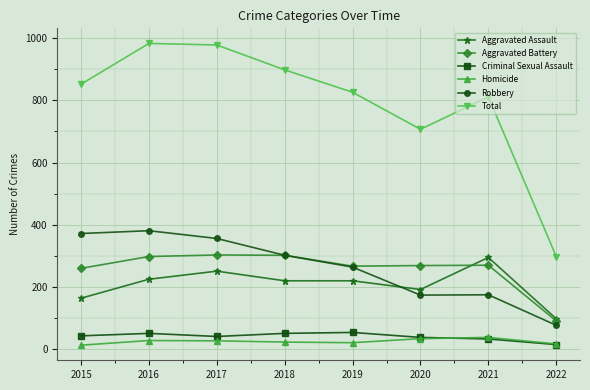

What is the maximum value for Homicide?

38